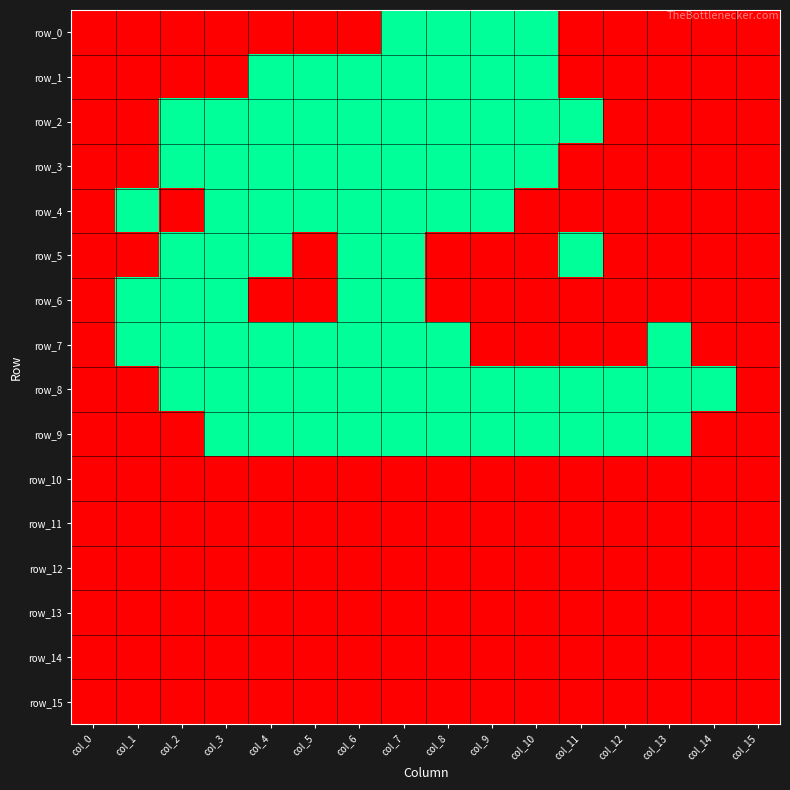

Reading left to right, extract all data points from this chart.

row_0: col_0=0	col_1=0	col_2=0	col_3=0	col_4=0	col_5=0	col_6=0	col_7=1	col_8=1	col_9=1	col_10=1	col_11=0	col_12=0	col_13=0	col_14=0	col_15=0
row_1: col_0=0	col_1=0	col_2=0	col_3=0	col_4=1	col_5=1	col_6=1	col_7=1	col_8=1	col_9=1	col_10=1	col_11=0	col_12=0	col_13=0	col_14=0	col_15=0
row_2: col_0=0	col_1=0	col_2=1	col_3=1	col_4=1	col_5=1	col_6=1	col_7=1	col_8=1	col_9=1	col_10=1	col_11=1	col_12=0	col_13=0	col_14=0	col_15=0
row_3: col_0=0	col_1=0	col_2=1	col_3=1	col_4=1	col_5=1	col_6=1	col_7=1	col_8=1	col_9=1	col_10=1	col_11=0	col_12=0	col_13=0	col_14=0	col_15=0
row_4: col_0=0	col_1=1	col_2=0	col_3=1	col_4=1	col_5=1	col_6=1	col_7=1	col_8=1	col_9=1	col_10=0	col_11=0	col_12=0	col_13=0	col_14=0	col_15=0
row_5: col_0=0	col_1=0	col_2=1	col_3=1	col_4=1	col_5=0	col_6=1	col_7=1	col_8=0	col_9=0	col_10=0	col_11=1	col_12=0	col_13=0	col_14=0	col_15=0
row_6: col_0=0	col_1=1	col_2=1	col_3=1	col_4=0	col_5=0	col_6=1	col_7=1	col_8=0	col_9=0	col_10=0	col_11=0	col_12=0	col_13=0	col_14=0	col_15=0
row_7: col_0=0	col_1=1	col_2=1	col_3=1	col_4=1	col_5=1	col_6=1	col_7=1	col_8=1	col_9=0	col_10=0	col_11=0	col_12=0	col_13=1	col_14=0	col_15=0
row_8: col_0=0	col_1=0	col_2=1	col_3=1	col_4=1	col_5=1	col_6=1	col_7=1	col_8=1	col_9=1	col_10=1	col_11=1	col_12=1	col_13=1	col_14=1	col_15=0
row_9: col_0=0	col_1=0	col_2=0	col_3=1	col_4=1	col_5=1	col_6=1	col_7=1	col_8=1	col_9=1	col_10=1	col_11=1	col_12=1	col_13=1	col_14=0	col_15=0
row_10: col_0=0	col_1=0	col_2=0	col_3=0	col_4=0	col_5=0	col_6=0	col_7=0	col_8=0	col_9=0	col_10=0	col_11=0	col_12=0	col_13=0	col_14=0	col_15=0
row_11: col_0=0	col_1=0	col_2=0	col_3=0	col_4=0	col_5=0	col_6=0	col_7=0	col_8=0	col_9=0	col_10=0	col_11=0	col_12=0	col_13=0	col_14=0	col_15=0
row_12: col_0=0	col_1=0	col_2=0	col_3=0	col_4=0	col_5=0	col_6=0	col_7=0	col_8=0	col_9=0	col_10=0	col_11=0	col_12=0	col_13=0	col_14=0	col_15=0
row_13: col_0=0	col_1=0	col_2=0	col_3=0	col_4=0	col_5=0	col_6=0	col_7=0	col_8=0	col_9=0	col_10=0	col_11=0	col_12=0	col_13=0	col_14=0	col_15=0
row_14: col_0=0	col_1=0	col_2=0	col_3=0	col_4=0	col_5=0	col_6=0	col_7=0	col_8=0	col_9=0	col_10=0	col_11=0	col_12=0	col_13=0	col_14=0	col_15=0
row_15: col_0=0	col_1=0	col_2=0	col_3=0	col_4=0	col_5=0	col_6=0	col_7=0	col_8=0	col_9=0	col_10=0	col_11=0	col_12=0	col_13=0	col_14=0	col_15=0